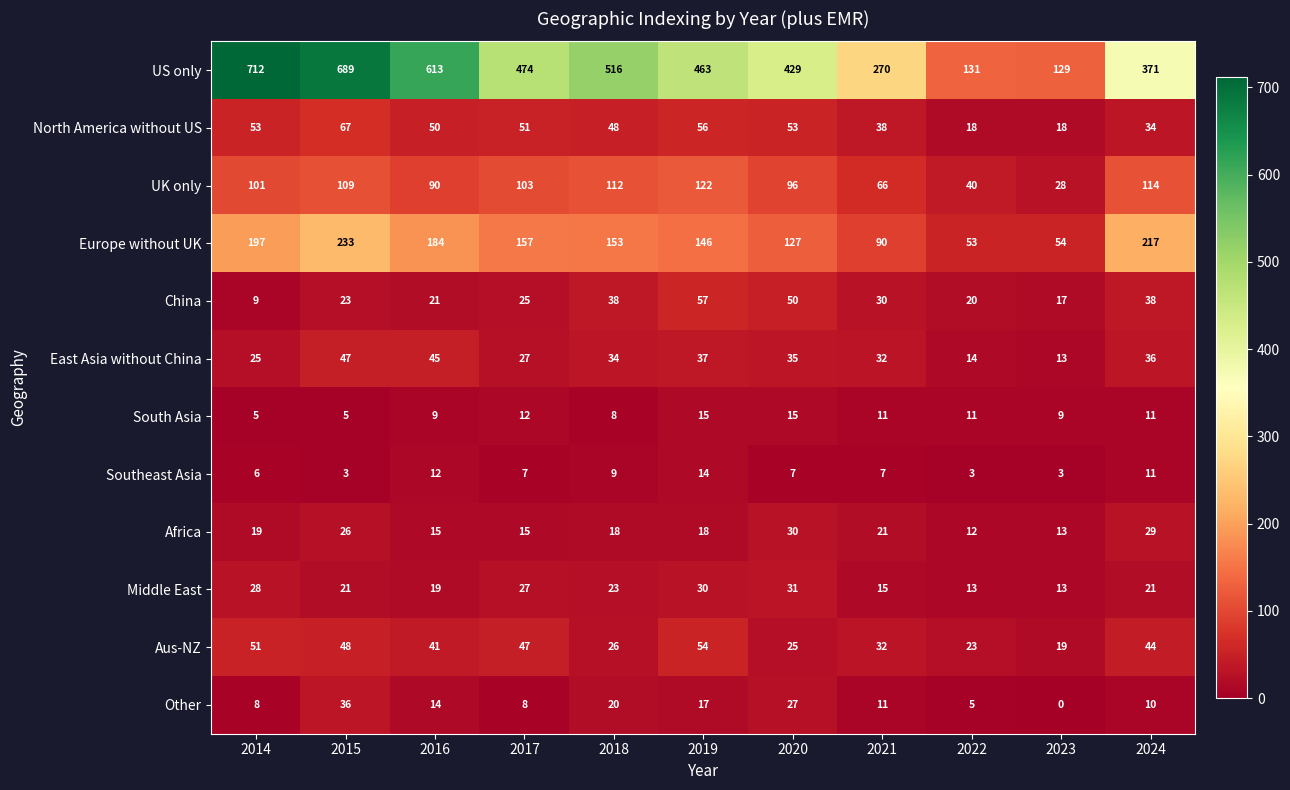

The value of Other at 2015 is 57. True or false?

False